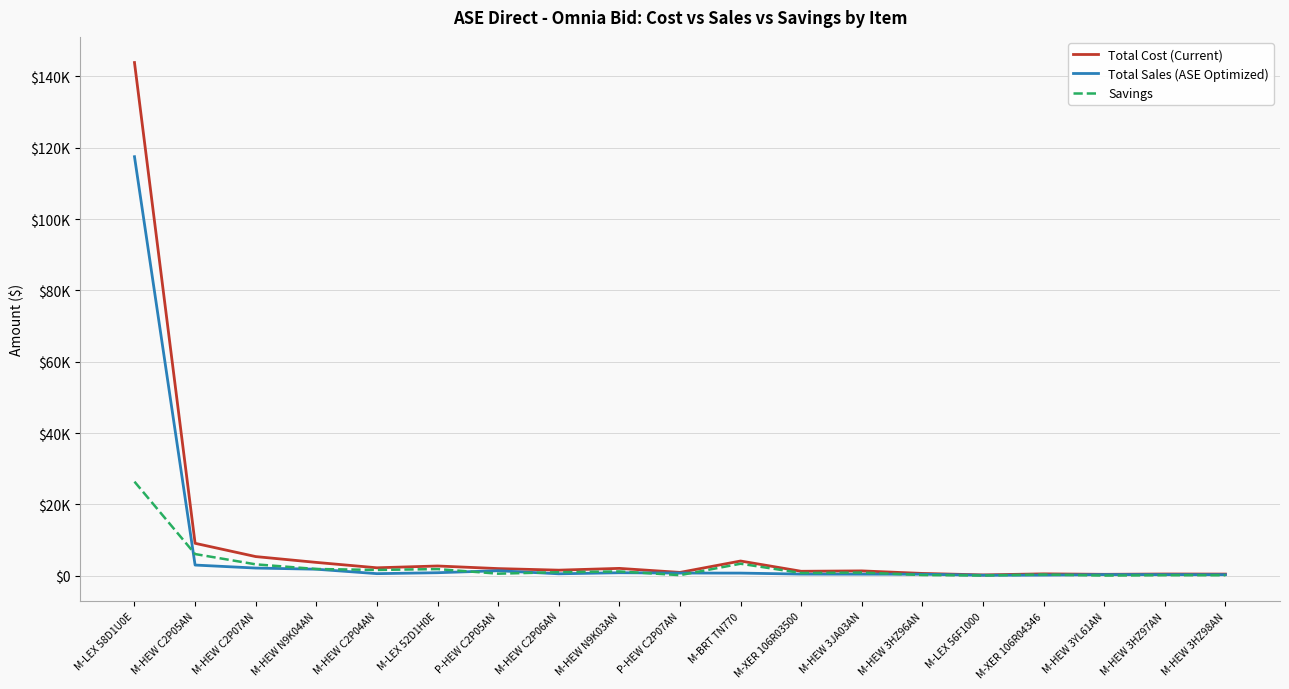

What is the sum of the Total Cost (Current) values at P-HEW C2P05AN and M-HEW N9K03AN?

4107.0